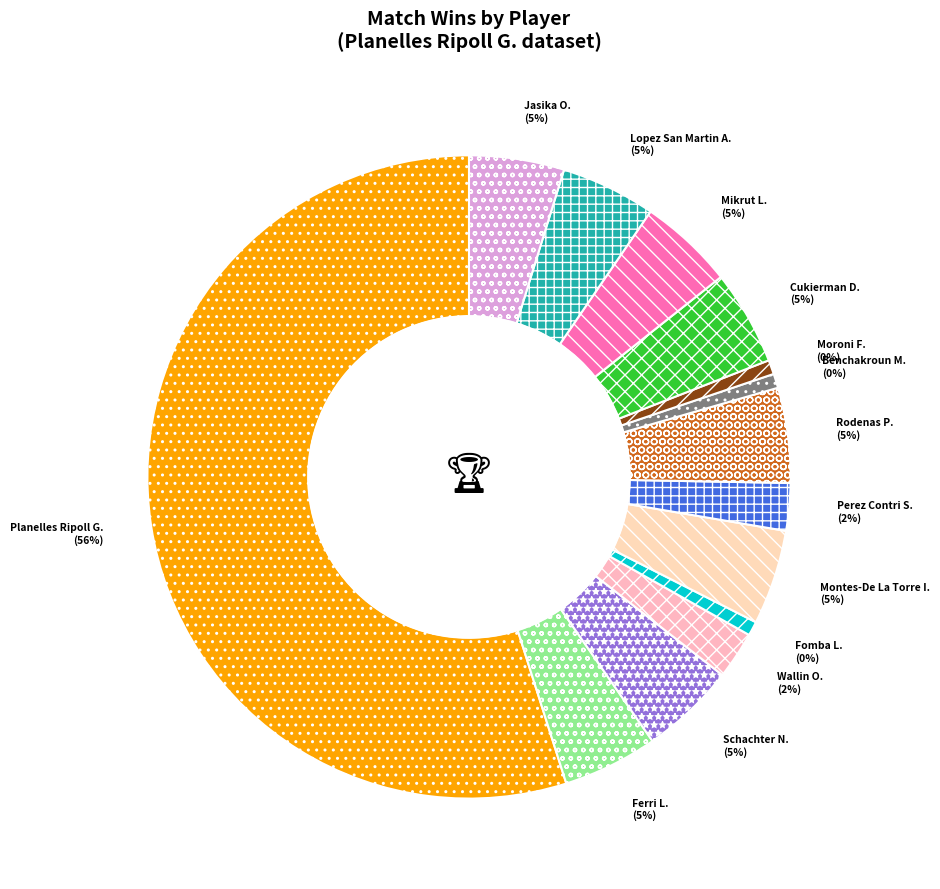

To the nearest percent, what is the difference between the largest and smallest slice percentages?

56%